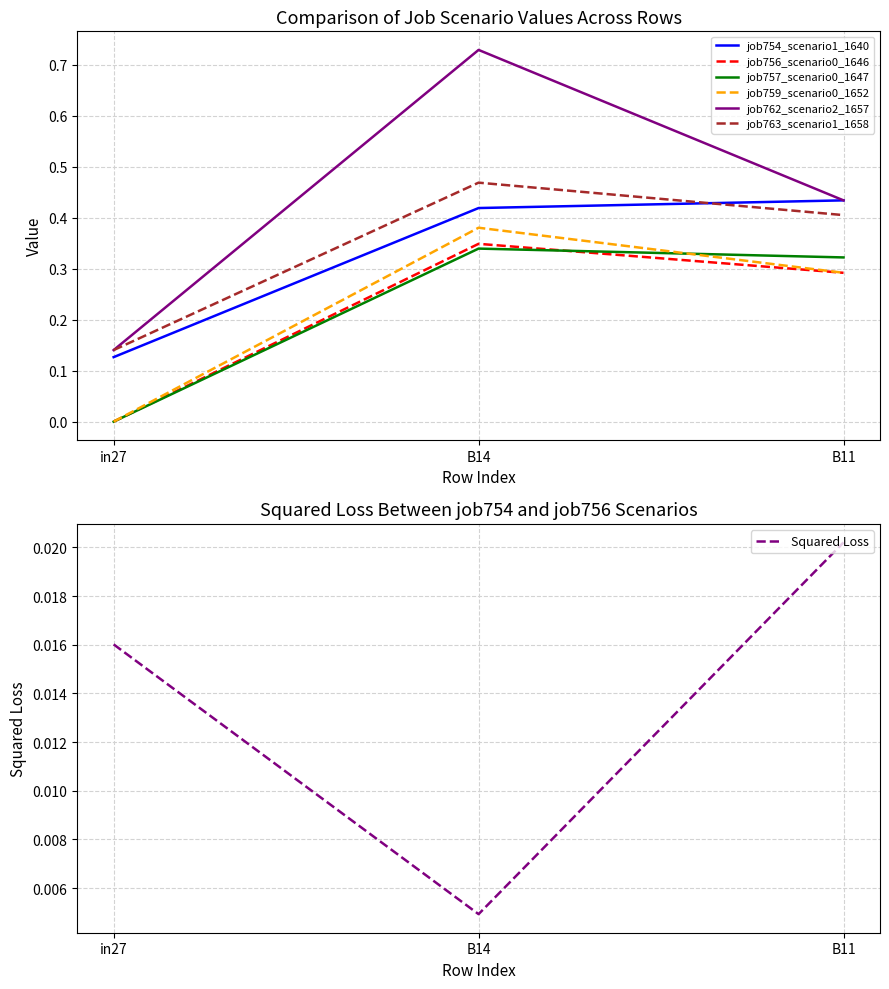

What are all the series names shown in the legend?

job754_scenario1_1640, job756_scenario0_1646, job757_scenario0_1647, job759_scenario0_1652, job762_scenario2_1657, job763_scenario1_1658